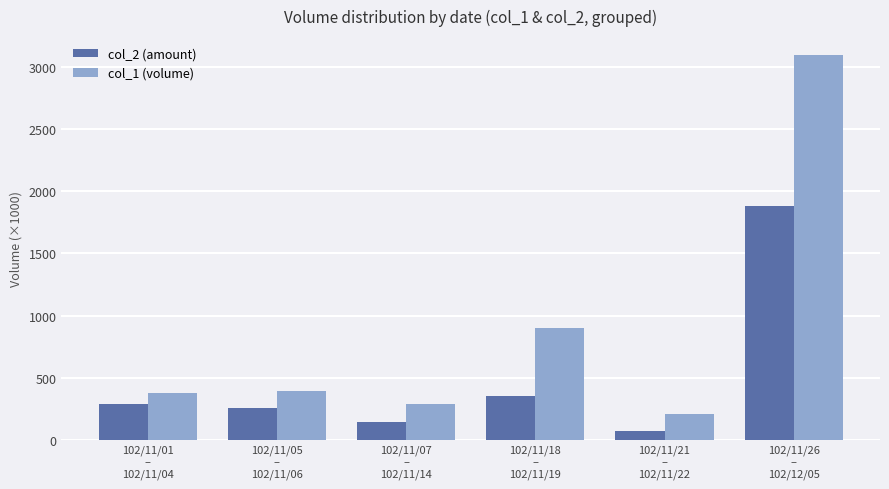

Where is col_2 (amount) nearest to the value 977?

102/11/18
–
102/11/19